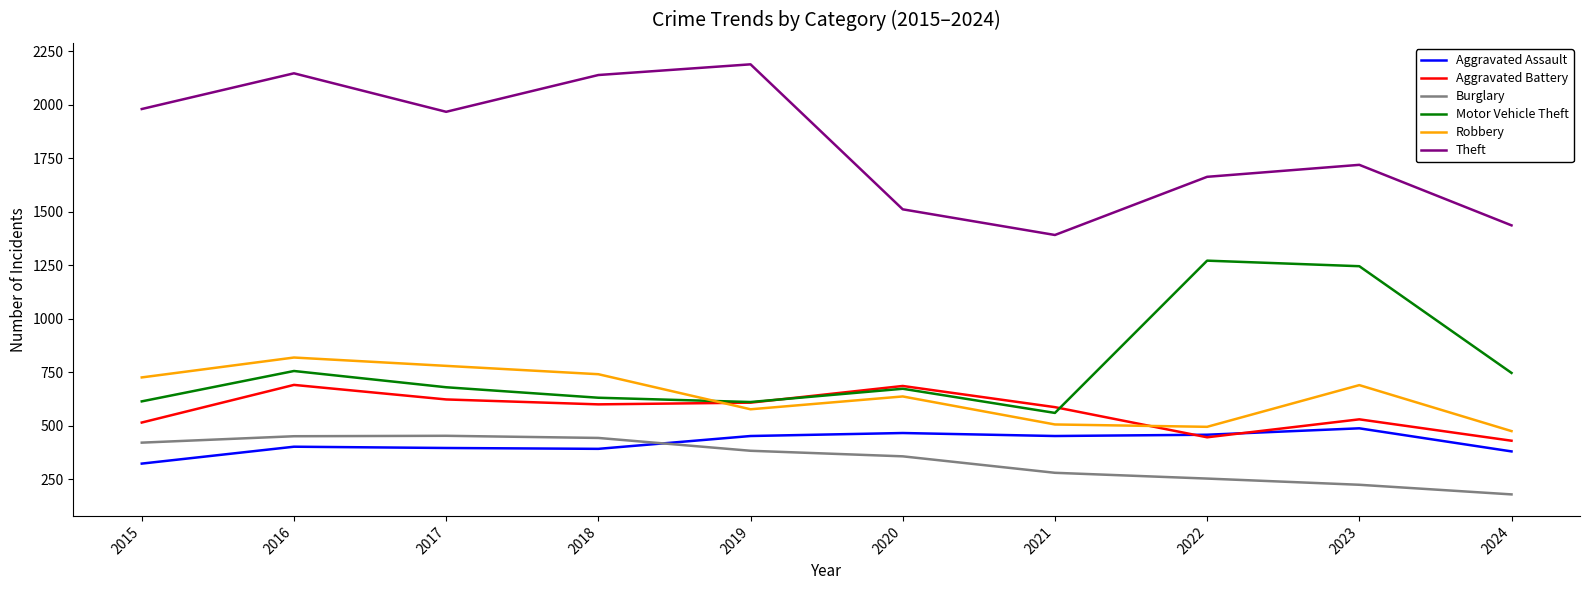

What is the greatest value displayed?

2190